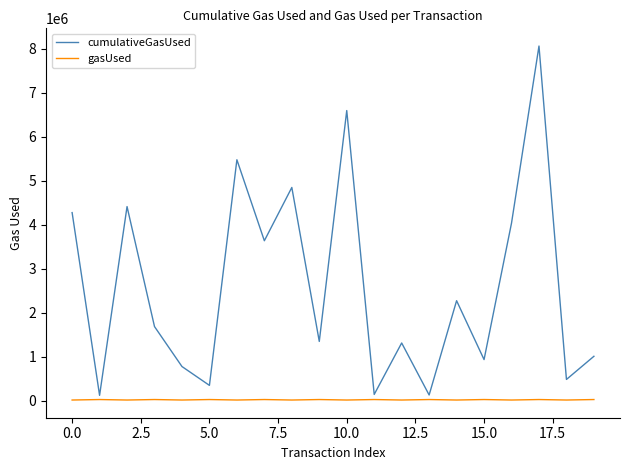

Which series has the largest range (max minus min)?

cumulativeGasUsed